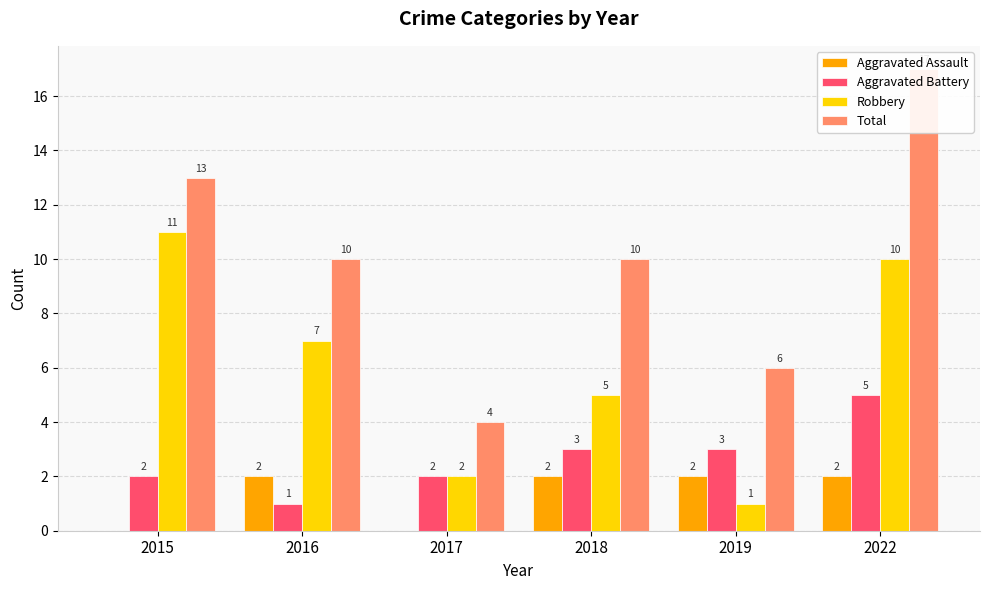

List the series in order of their overall mean, lowest first.

Aggravated Assault, Aggravated Battery, Robbery, Total